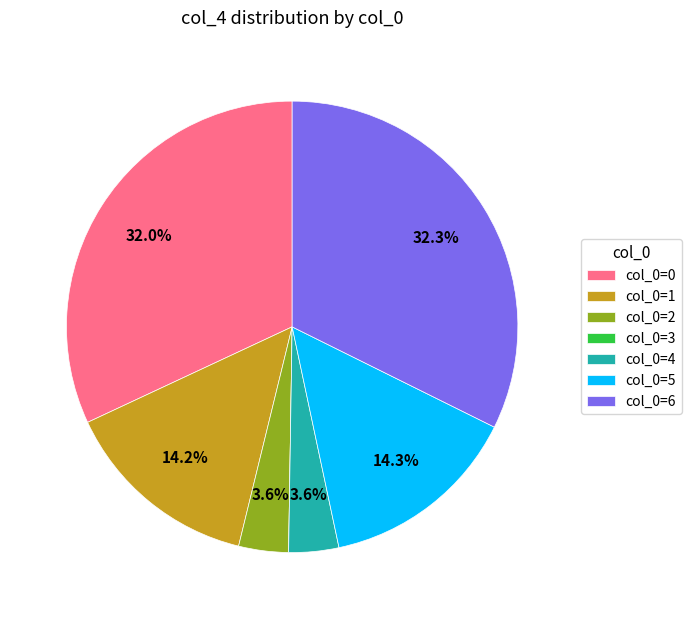

Is there a majority slice in this chart?

No